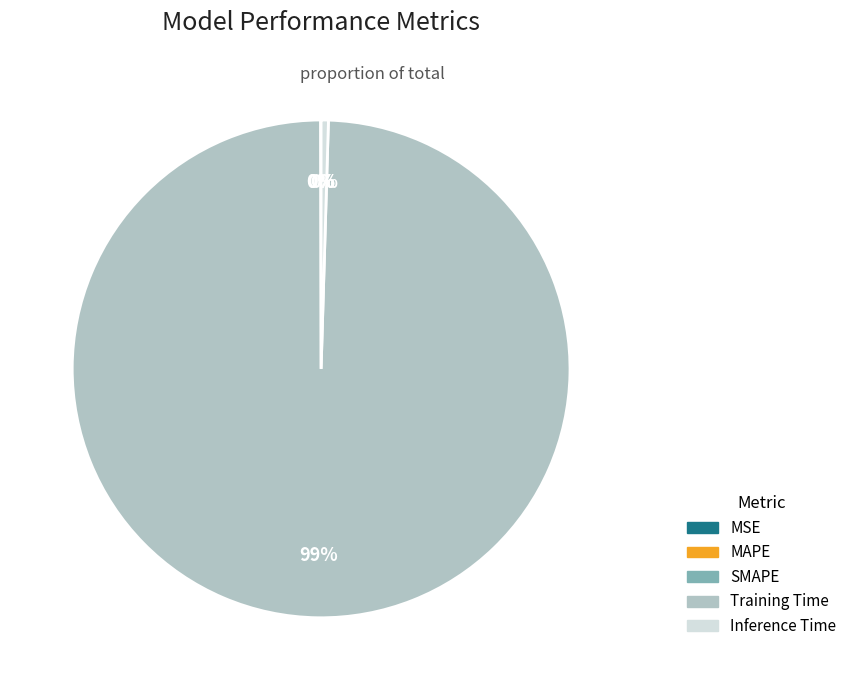

What is the majority slice?

Training Time